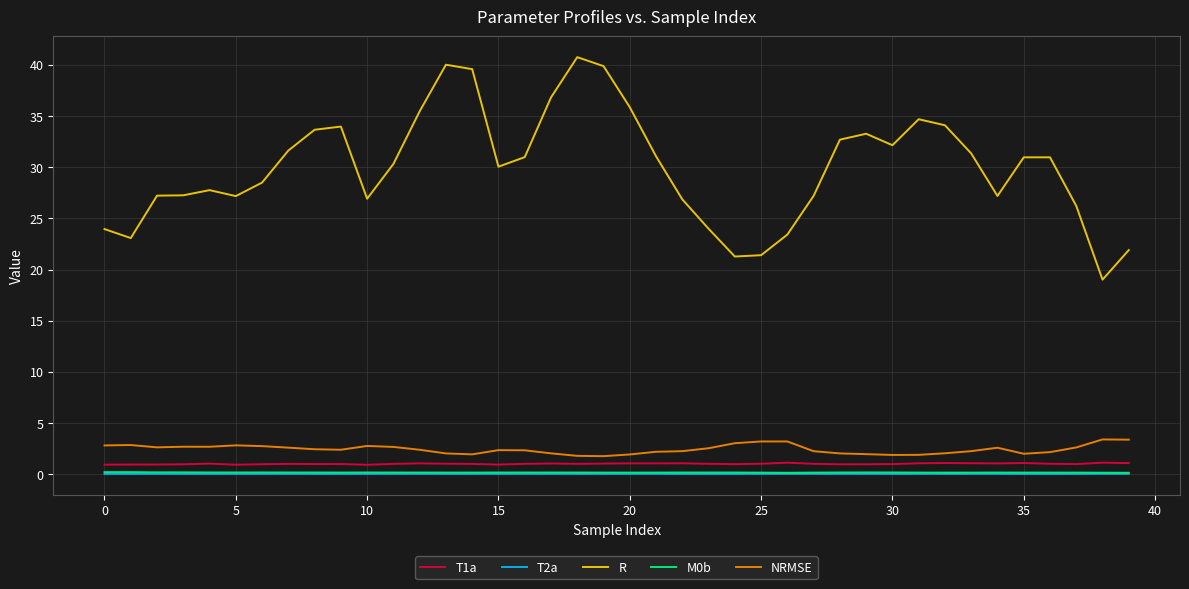

True or false: M0b and T2a cross at least once.

False